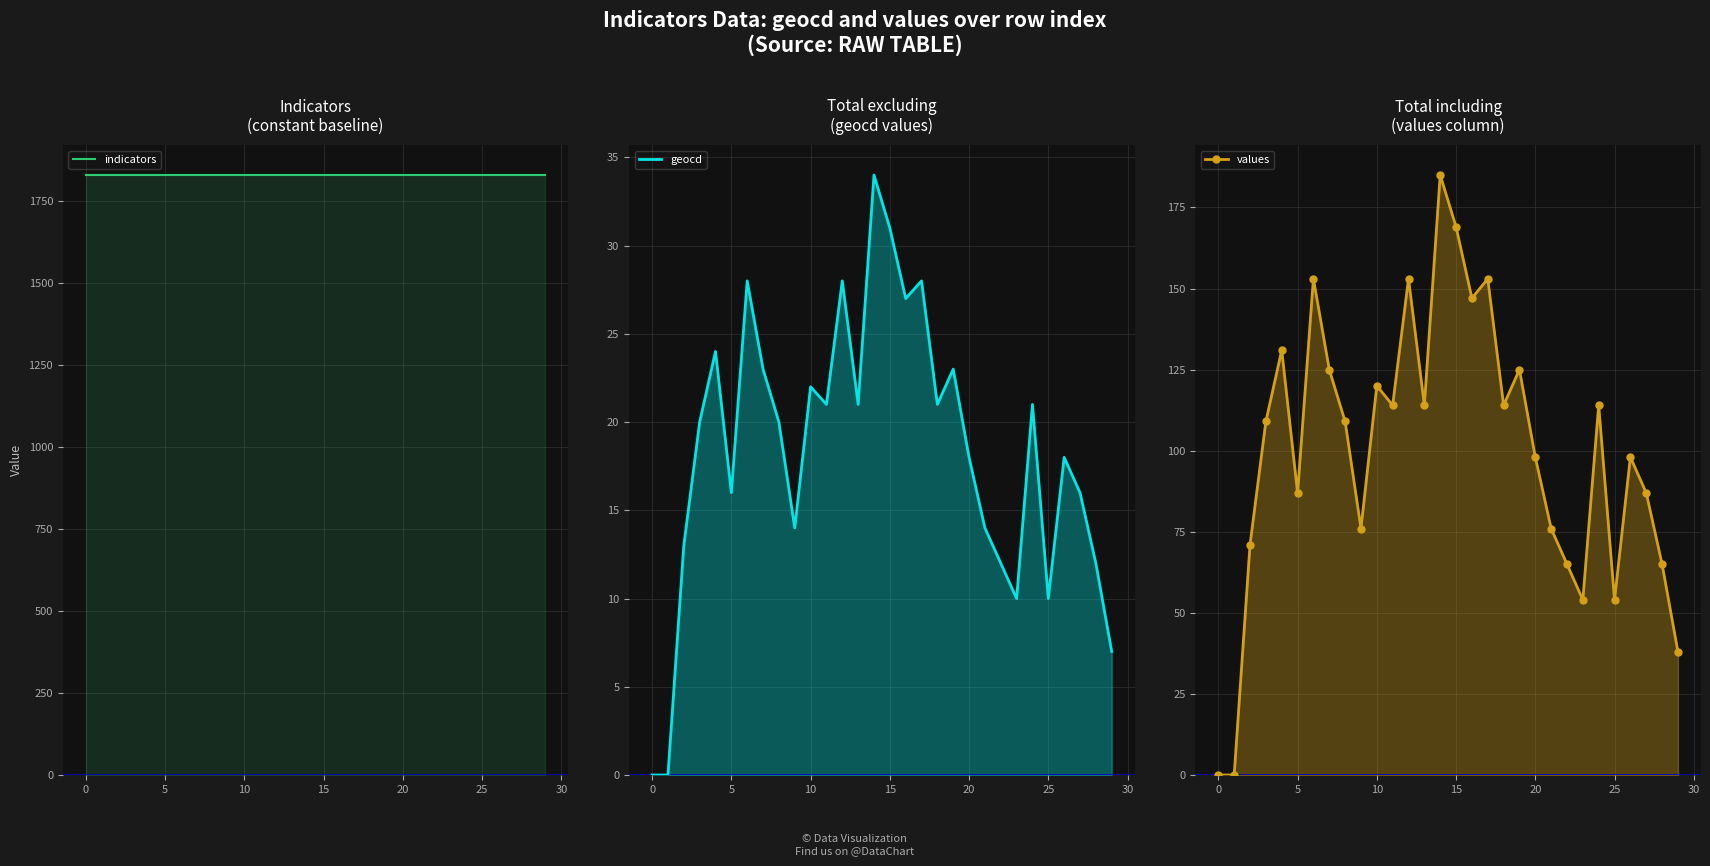

What is the difference between the maximum and minimum values in the values series?

185